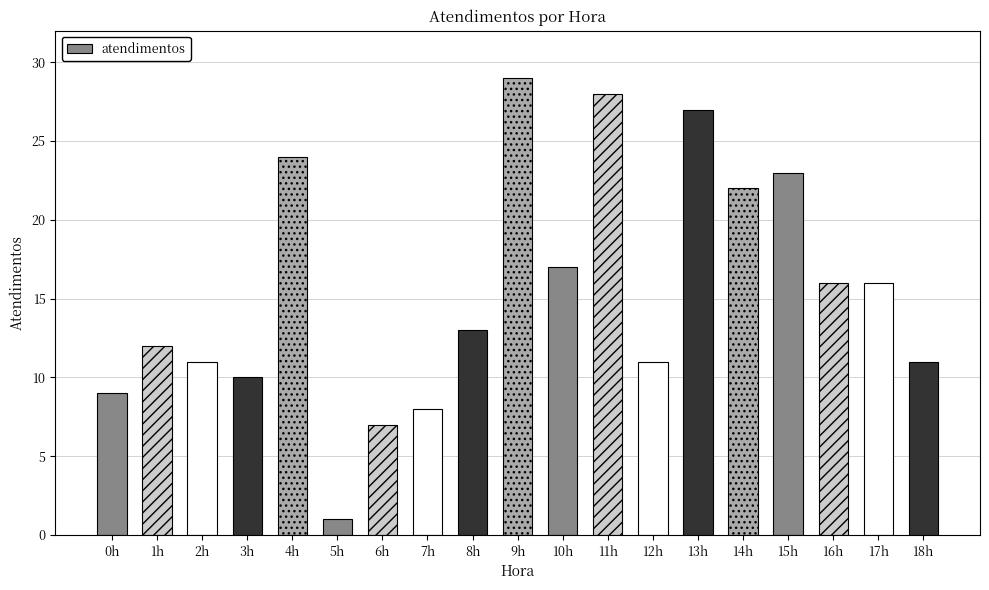

What is the difference between the values at 5h and 6h?

6